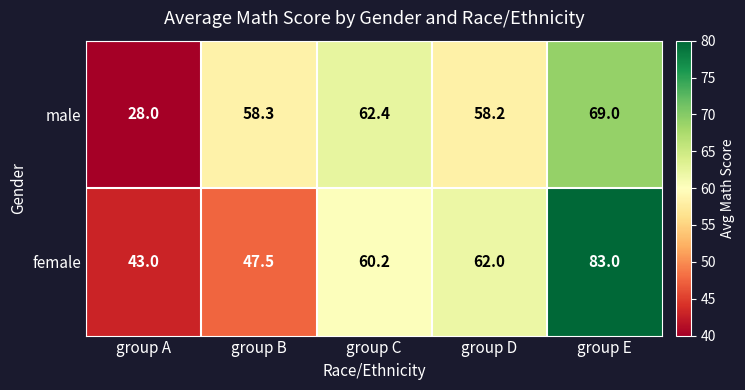

Rank the series by their maximum value, from highest to lowest.

female, male